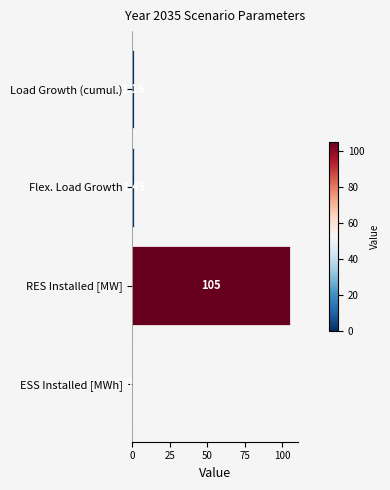

How many series are shown in this chart?

1